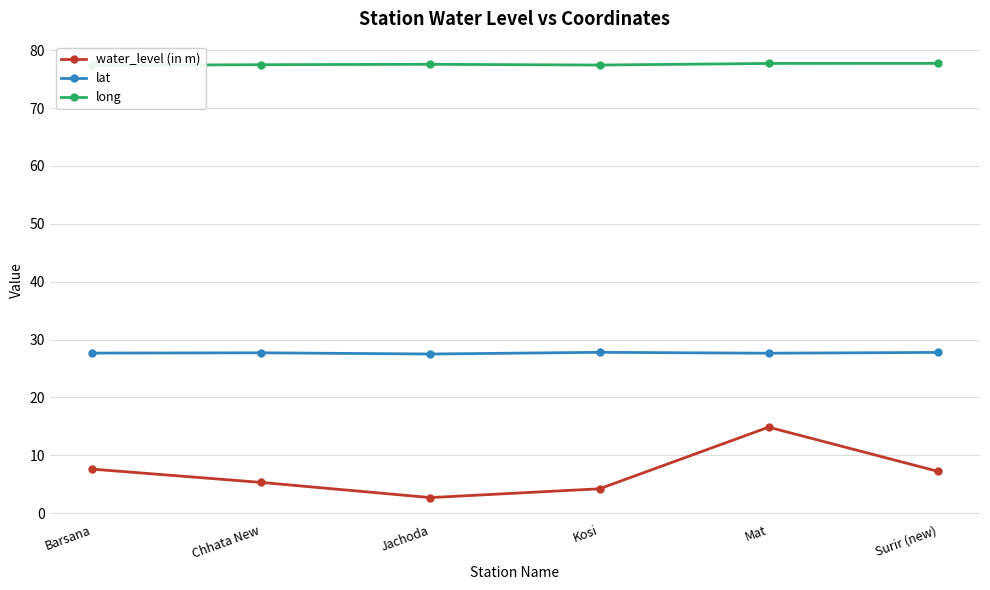

What is the minimum value for water_level (in m)?

2.7